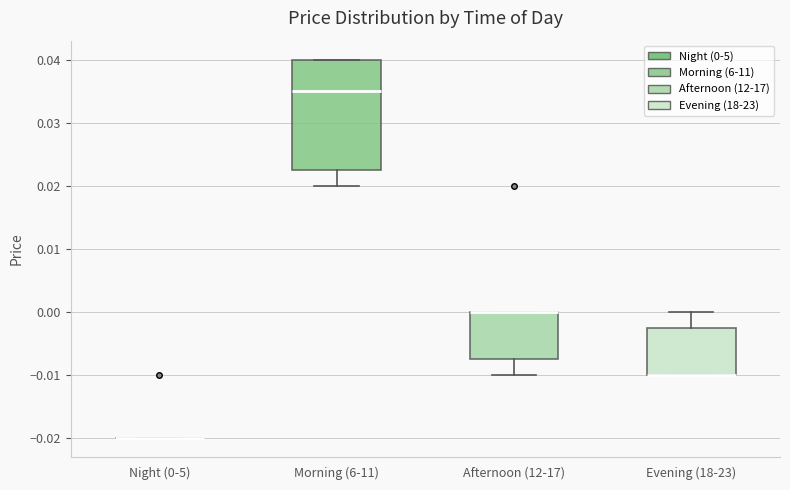

Where is the lower edge of the box for Morning (6-11) on the y-axis? The values are not printed on the chart, so give them approximately, as read against the axis.

0.023